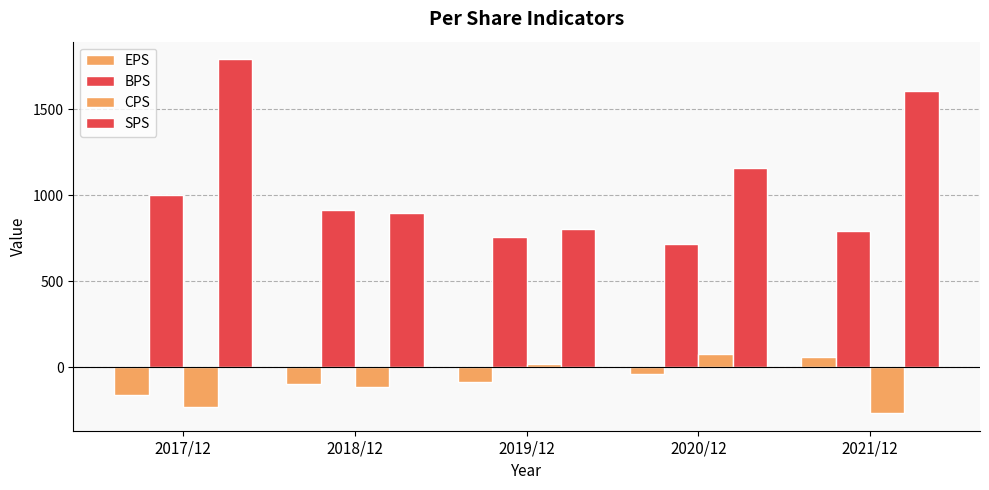

The value of SPS at 2019/12 is 250. True or false?

False